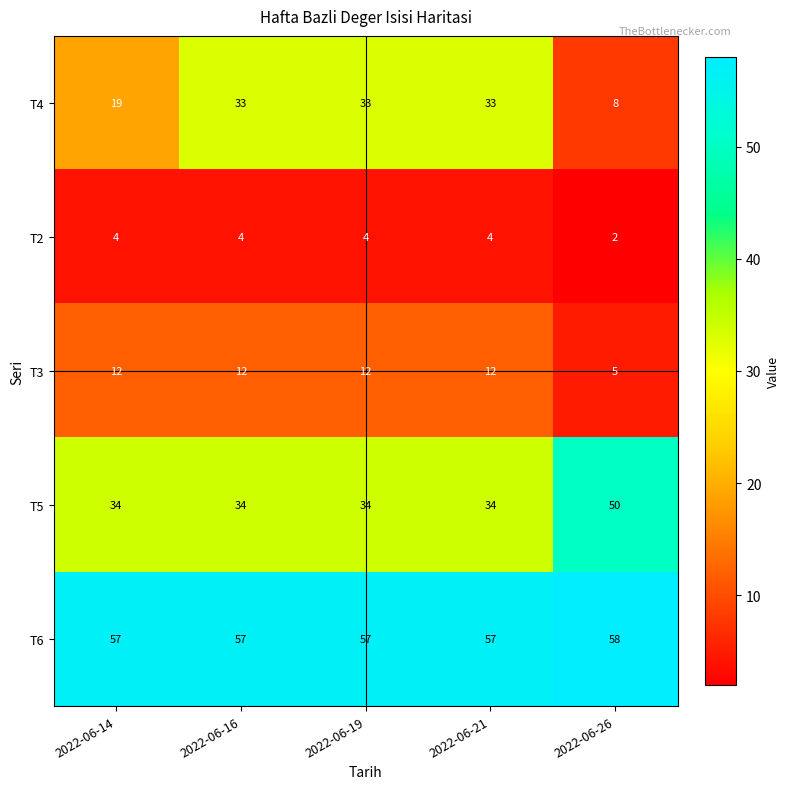

At which category does the chart reach its peak across all series?

2022-06-26